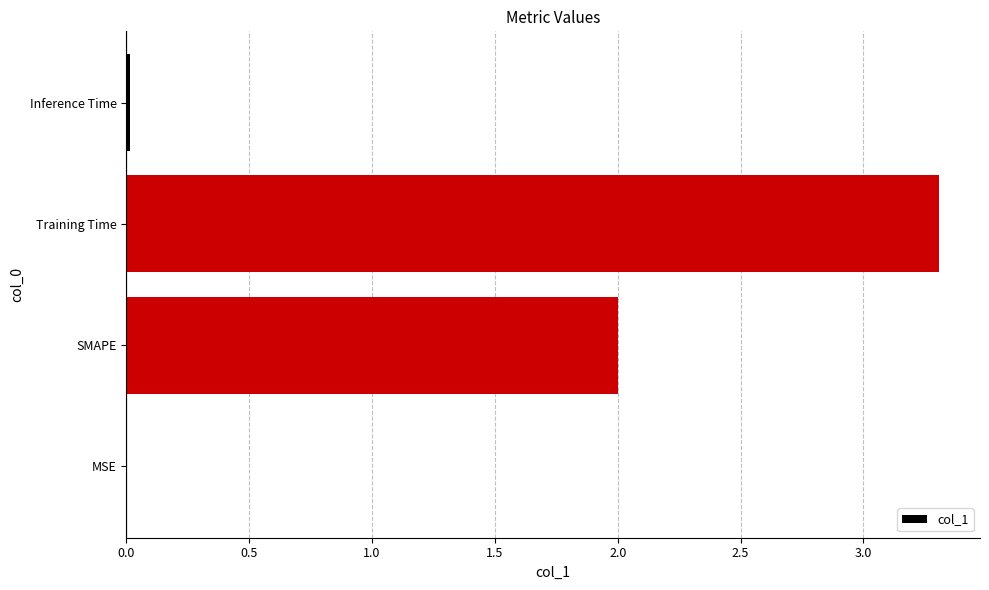

What is the maximum value shown in the chart?

3.3